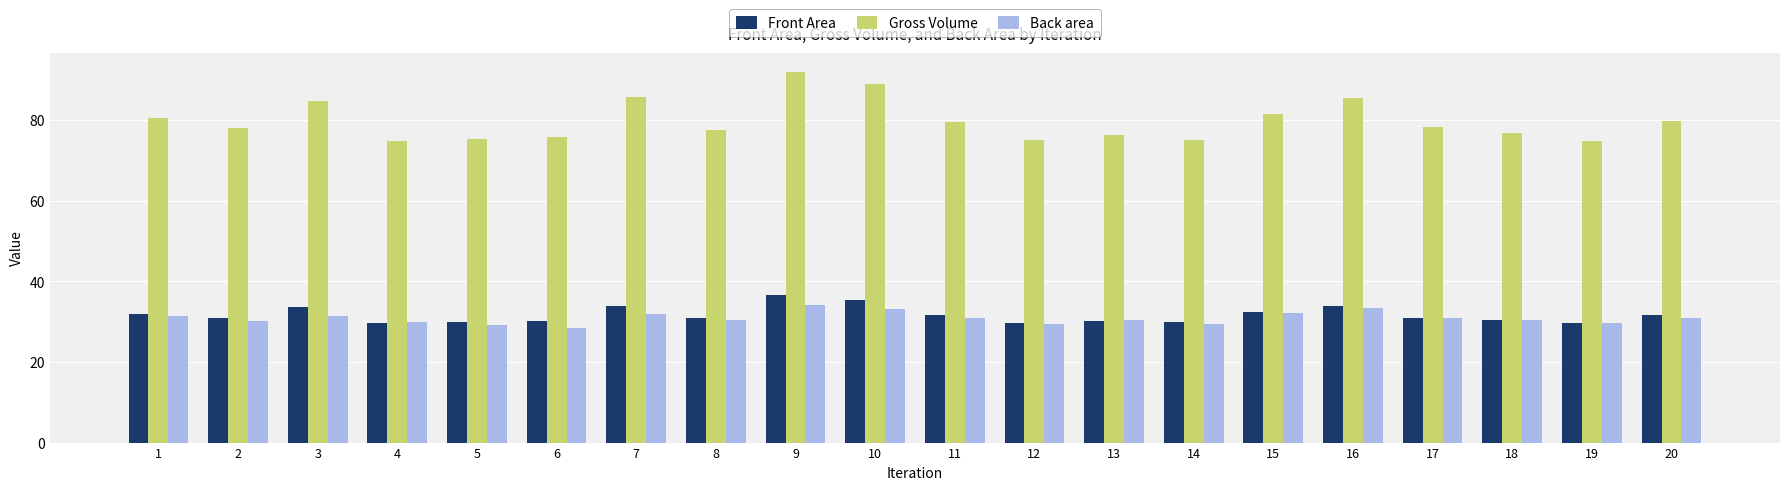

Between 5 and 9, which series saw the biggest shift?

Gross Volume